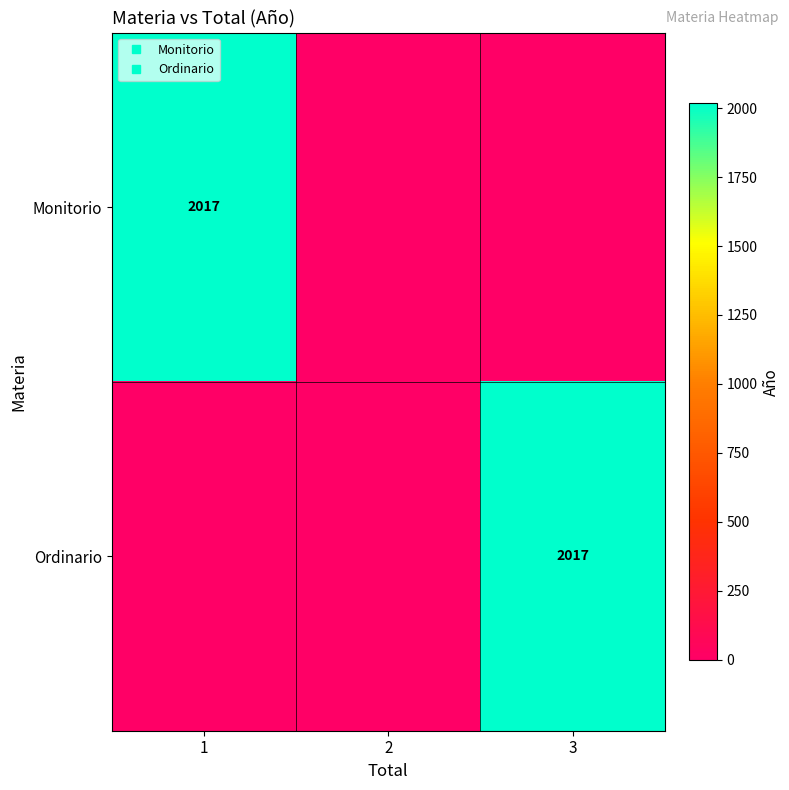

Between 2 and 1, which is larger?

1